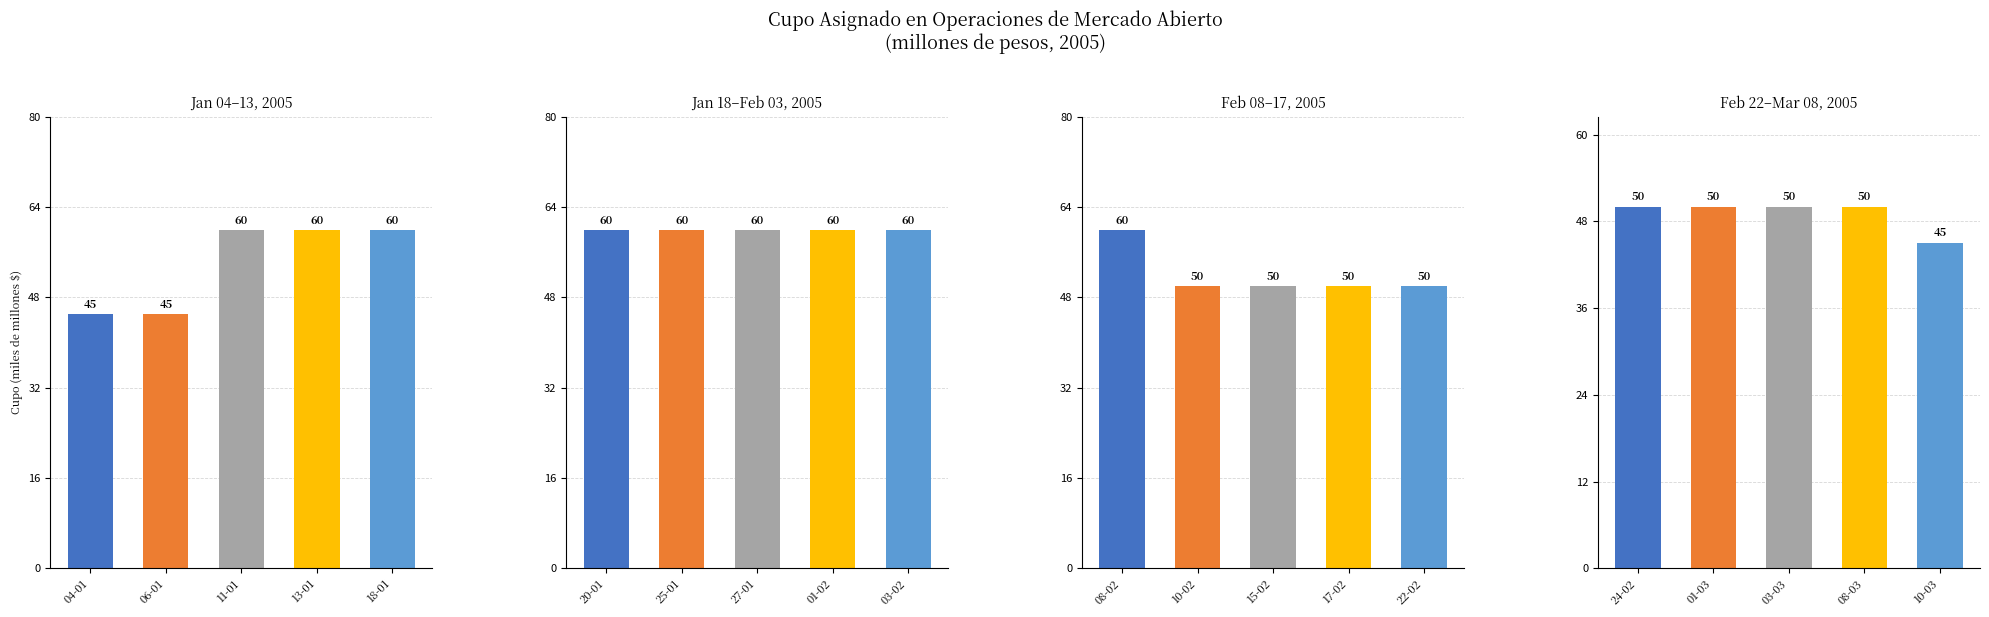

What is the label of the 2nd bar from the left?

01-03